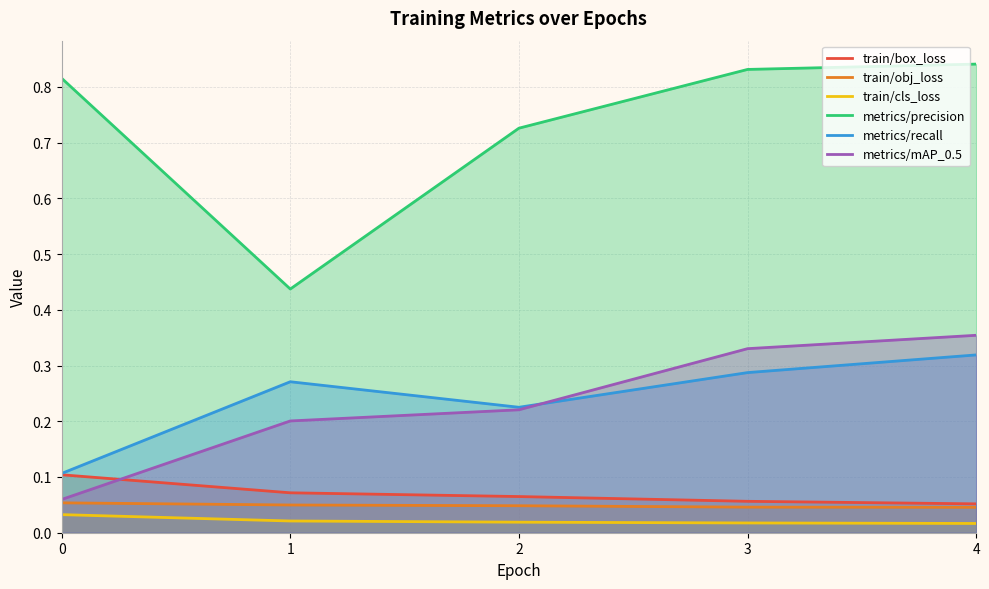

The value of metrics/recall at 1 is 0.3. True or false?

True